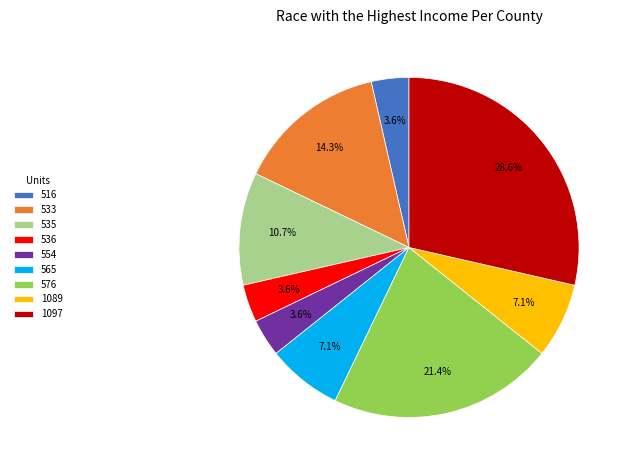

Is it true that 533 is 14% of the pie?

True